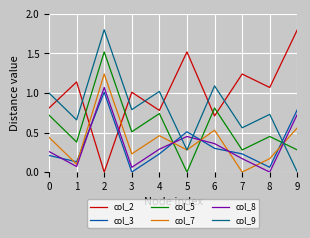

Does the chart display data point markers on the line(s)?

No